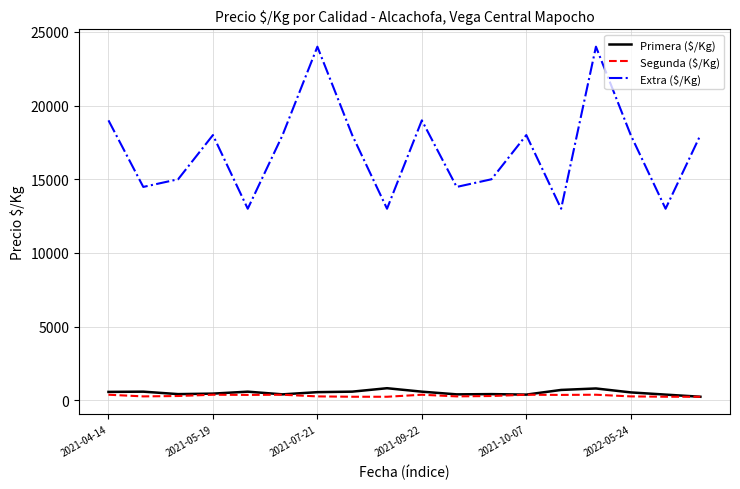

Which series has the largest total across all categories?

Extra ($/Kg)